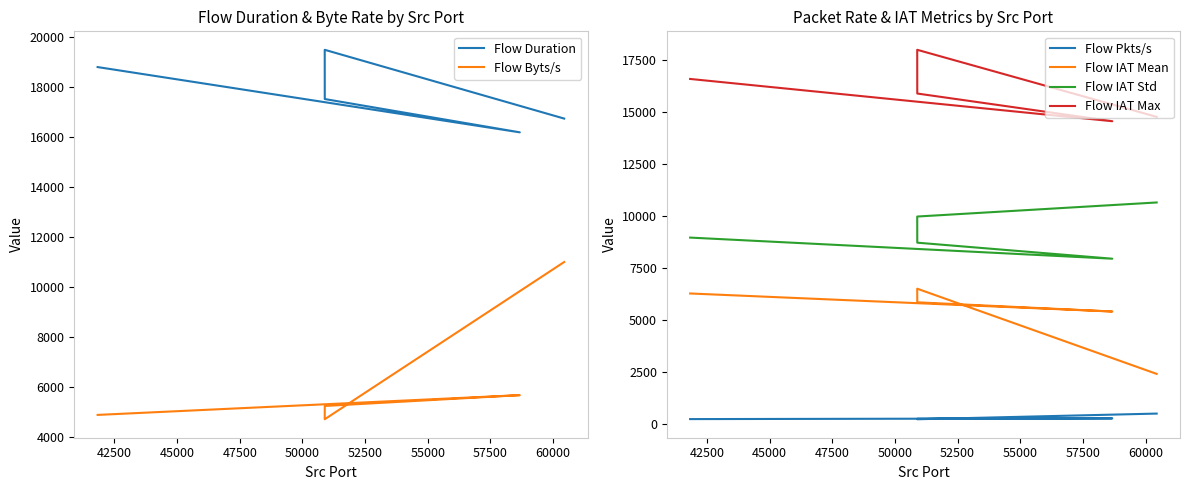

How many values in the Flow Byts/s series exceed 5255?

3